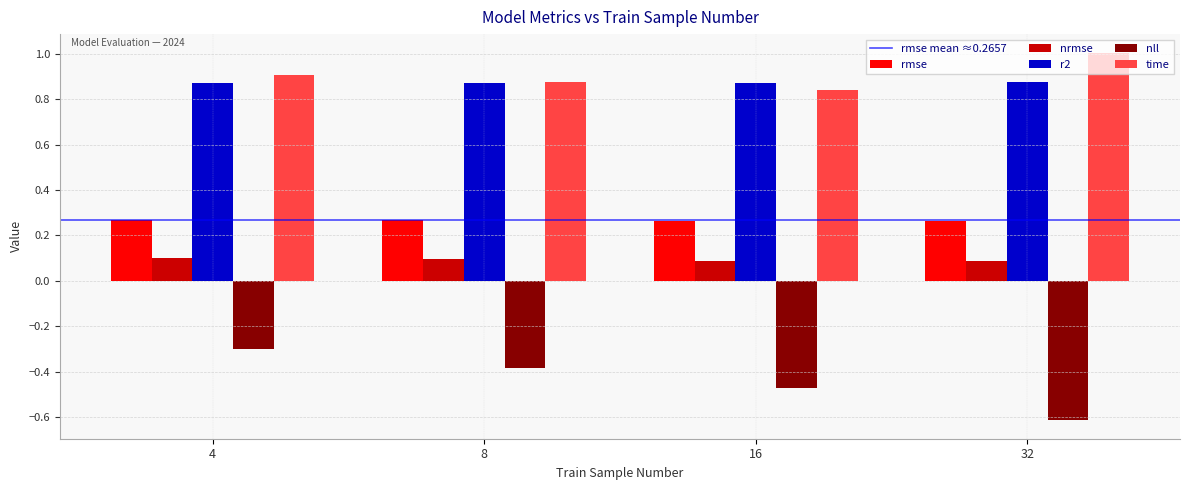

Is it true that nrmse equals 0.1 at 8?

True